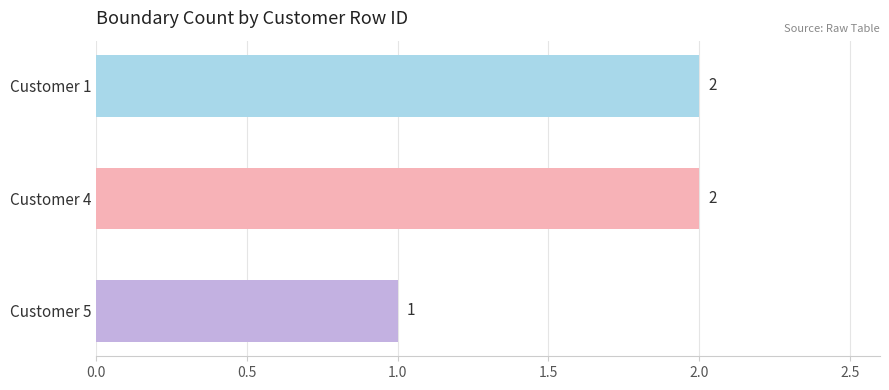

Reading bottom to top, list all the values displayed in this chart.

1	2	2